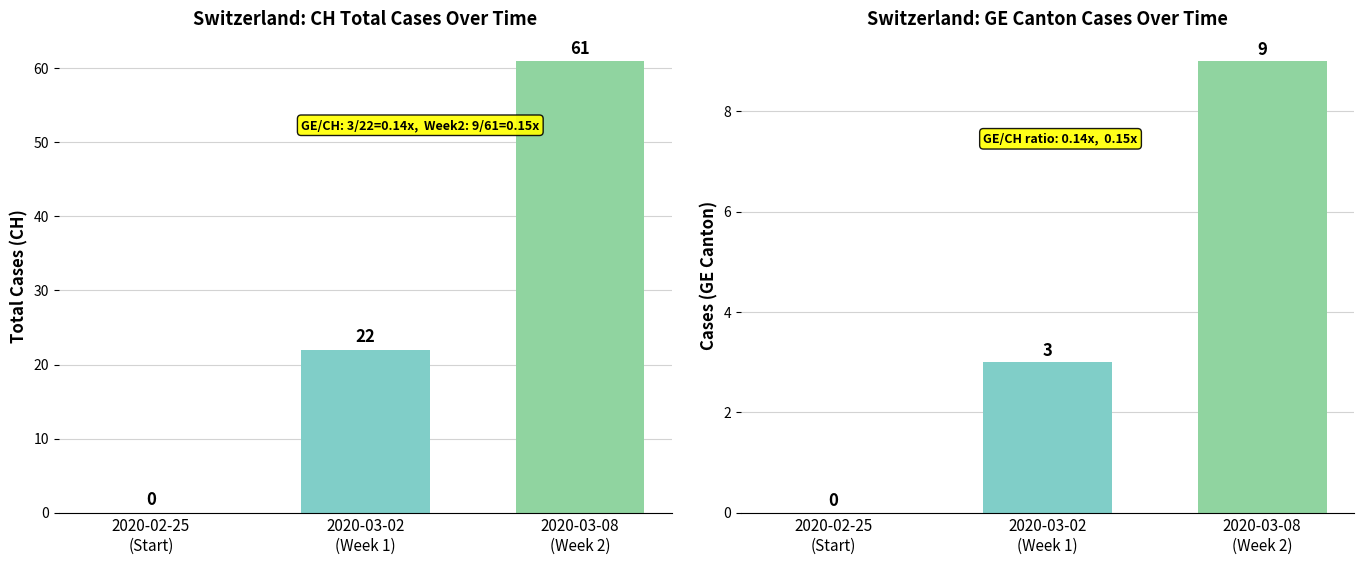

Reading right to left, list all the values displayed in this chart.

CH: 2020-03-08
(Week 2)=61	2020-03-02
(Week 1)=22	2020-02-25
(Start)=0
GE: 2020-03-08
(Week 2)=9	2020-03-02
(Week 1)=3	2020-02-25
(Start)=0